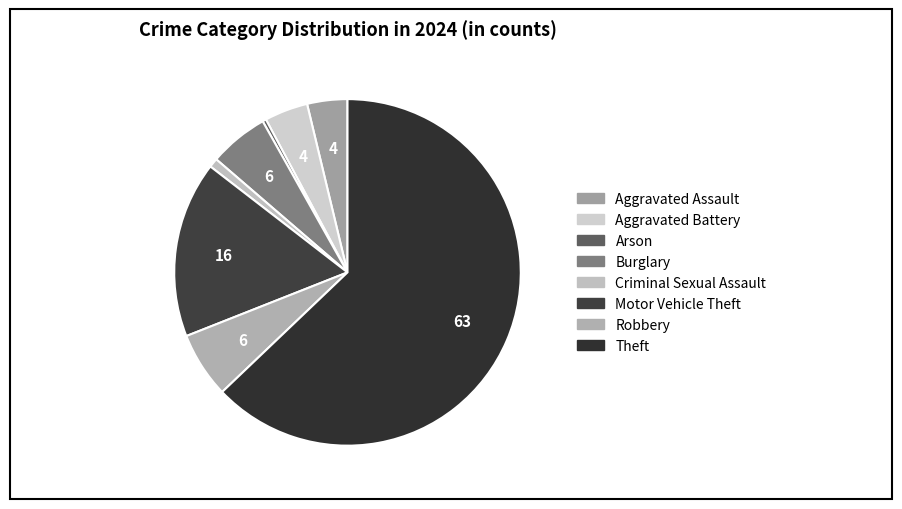

To the nearest percent, what portion does Aggravated Battery represent?

4%